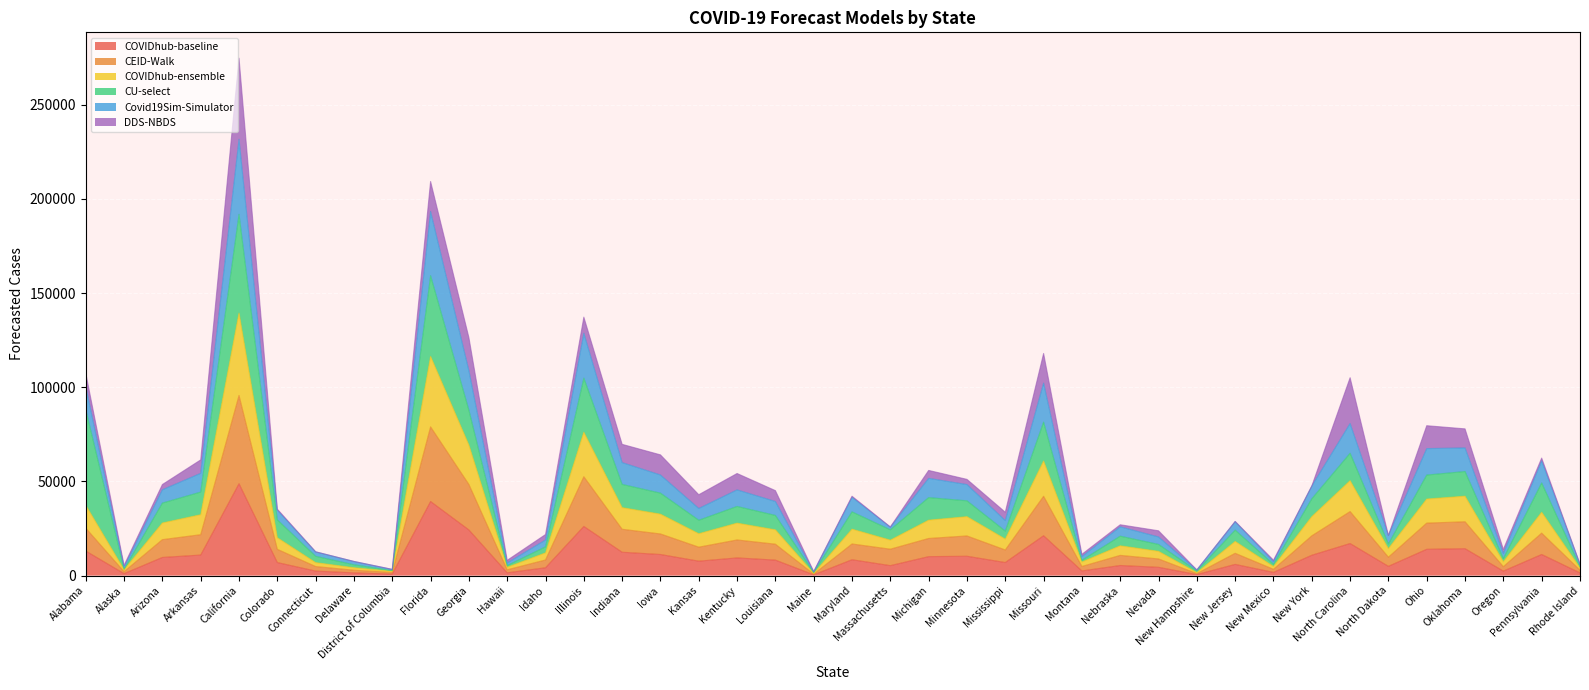

At which category does Covid19Sim-Simulator reach its first local peak?

California